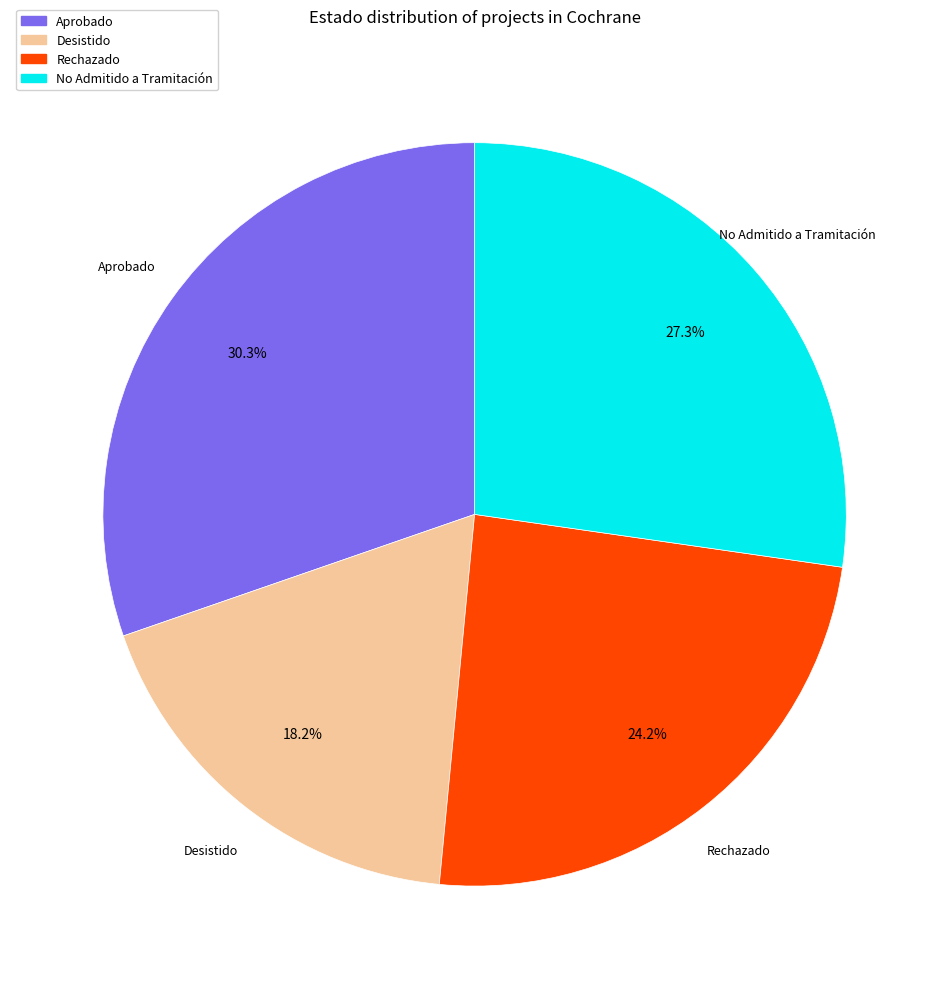

Count the number of slices in the pie.

4